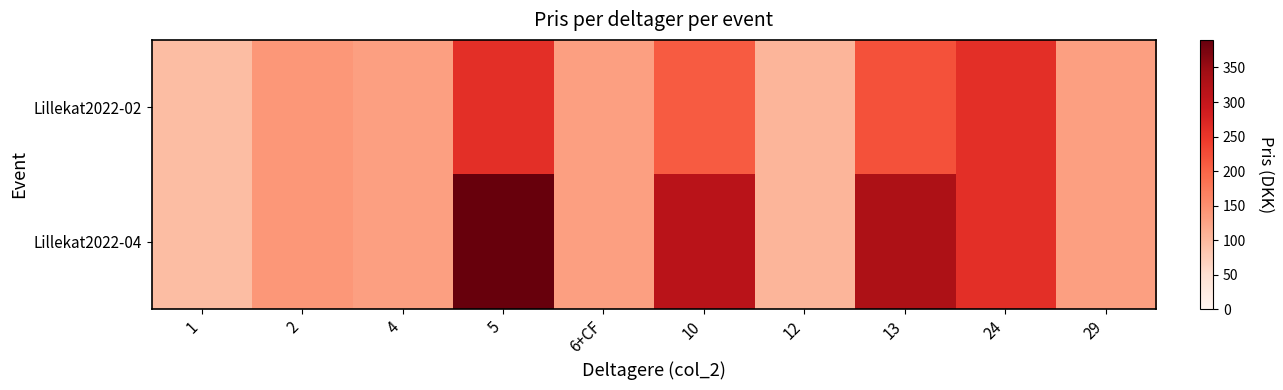

What is the maximum value shown in the chart?

390